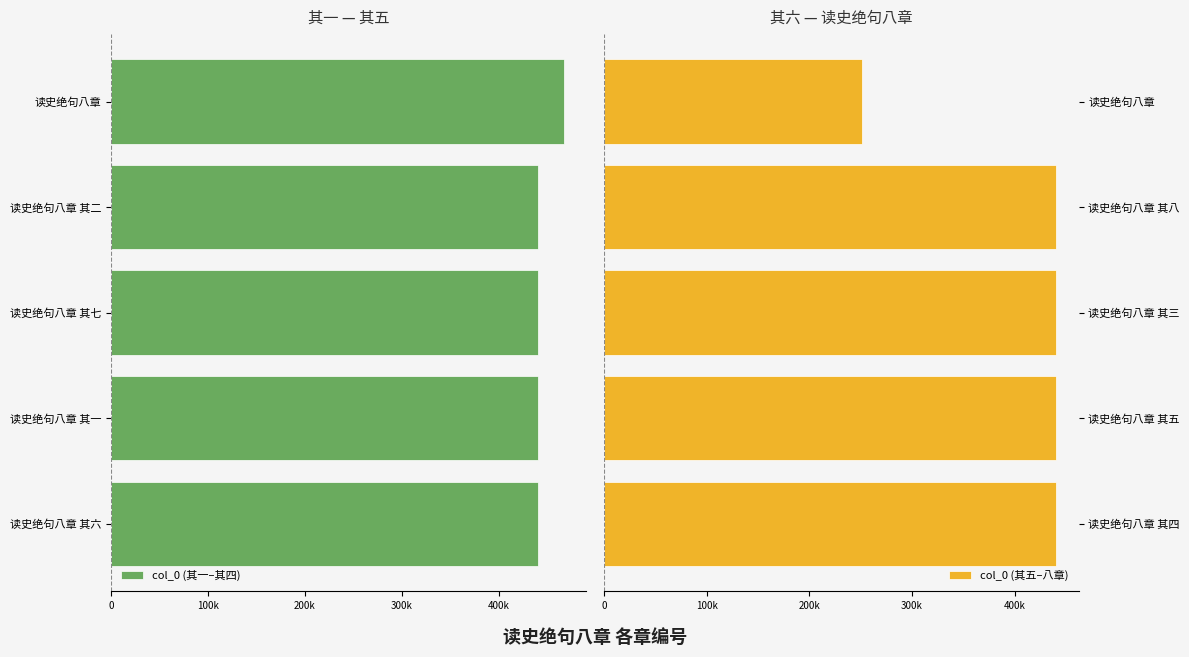

Is the value of col_0 (其一–其四) at 200k greater than the value of col_0 (其五–八章) at 400k?

No